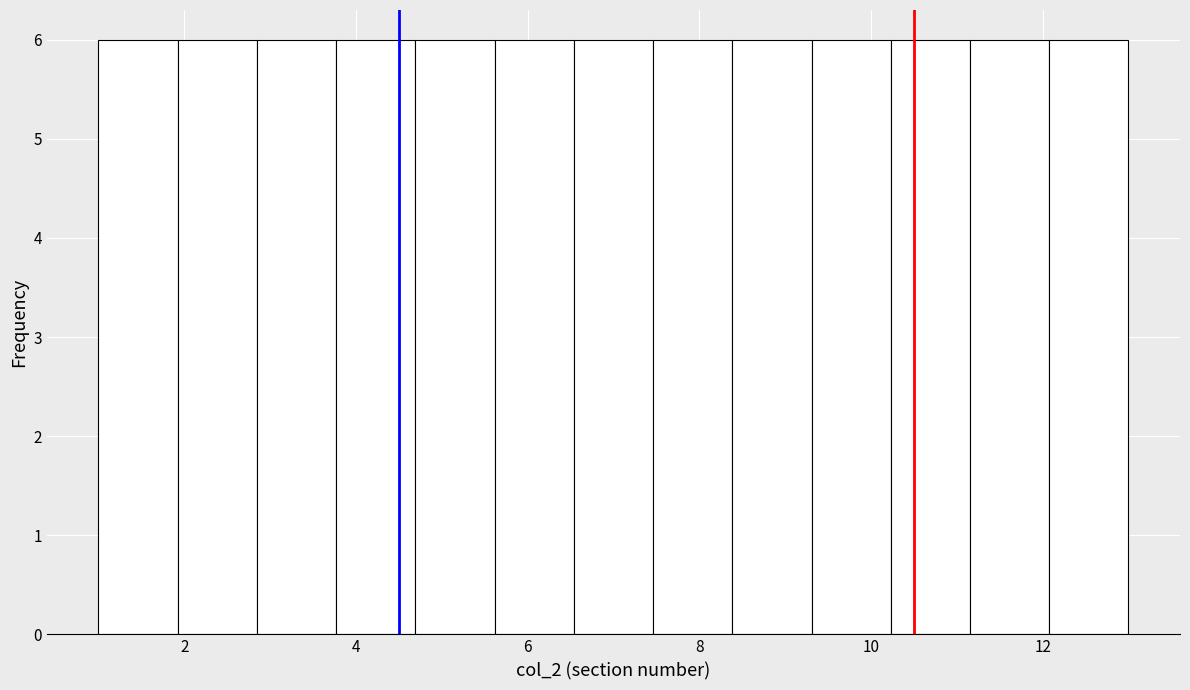

How tall is the bar that spans 3.8 to 4.6 on the x-axis? Neither the bar edges nor the heights are printed on the chart, so give them approximately, as read against the axes.

6